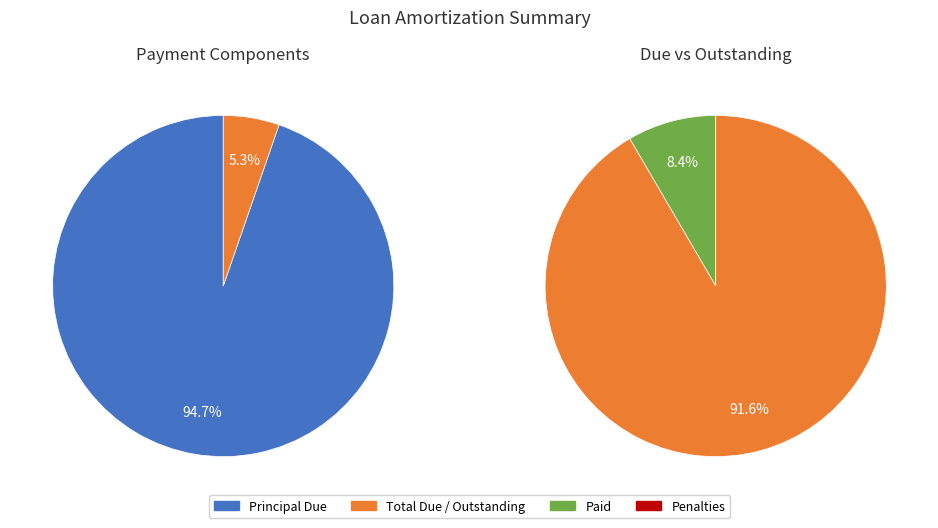

Which has a higher value, 2 or 9?

9